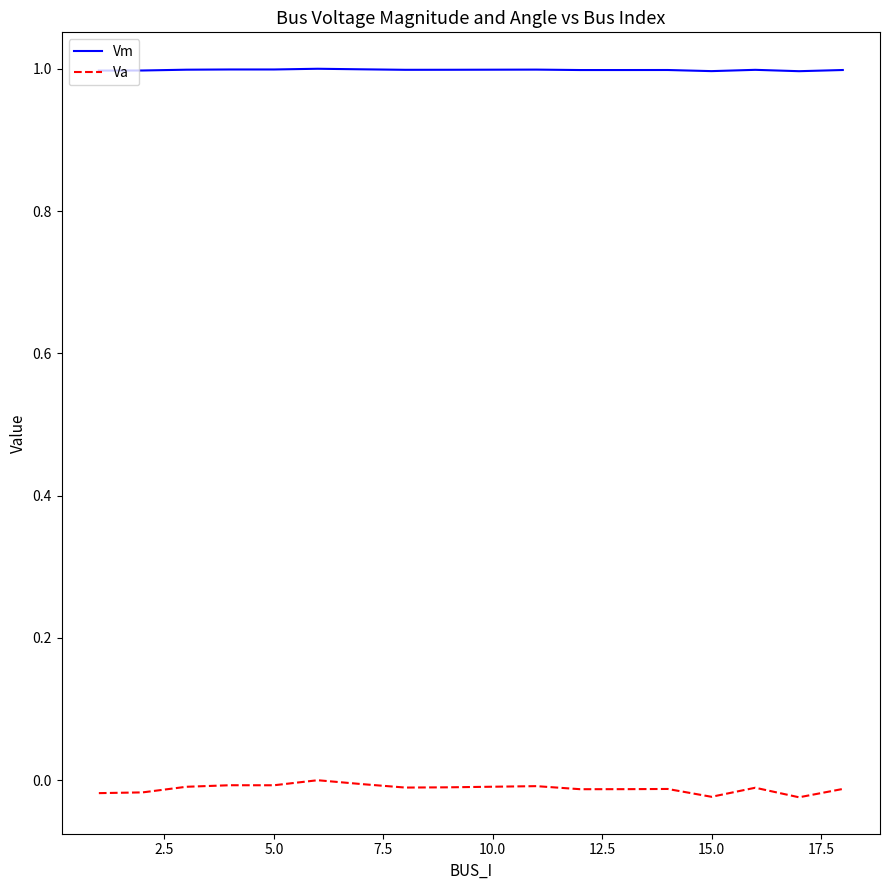

True or false: Va and Vm cross at least once.

False